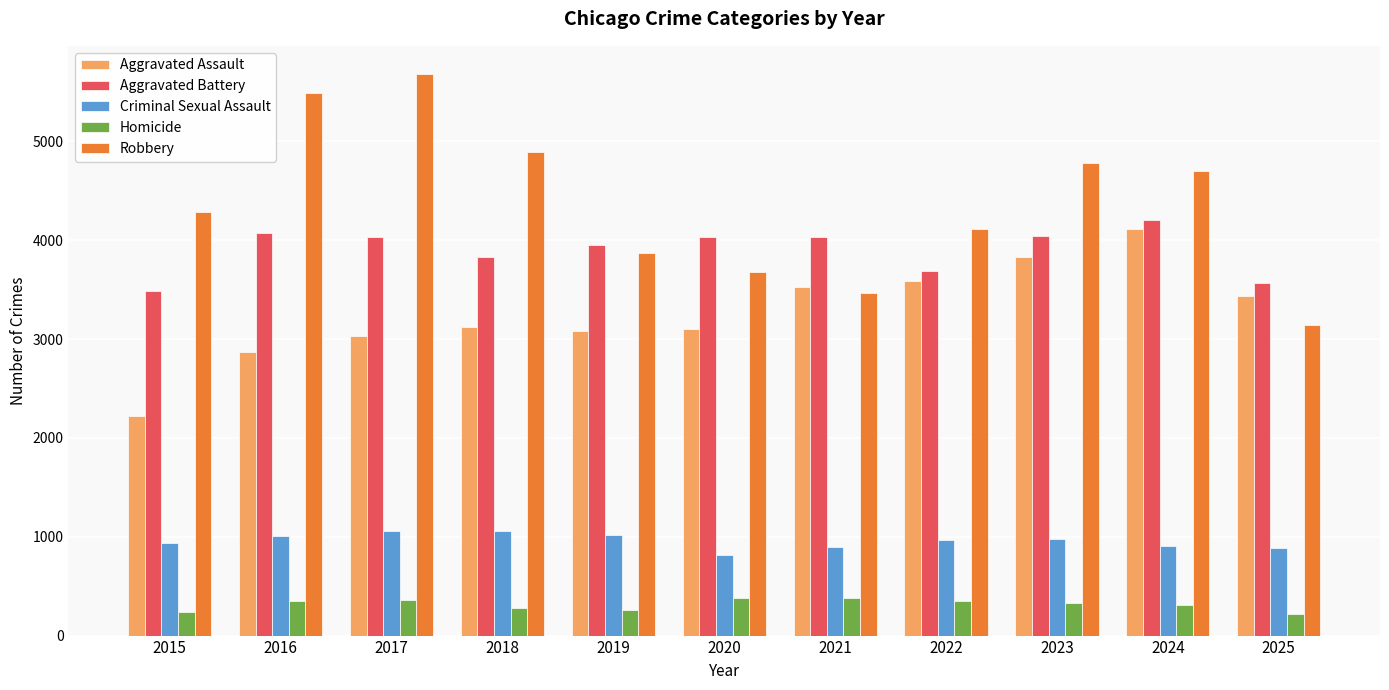

Which series has the largest total across all categories?

Robbery